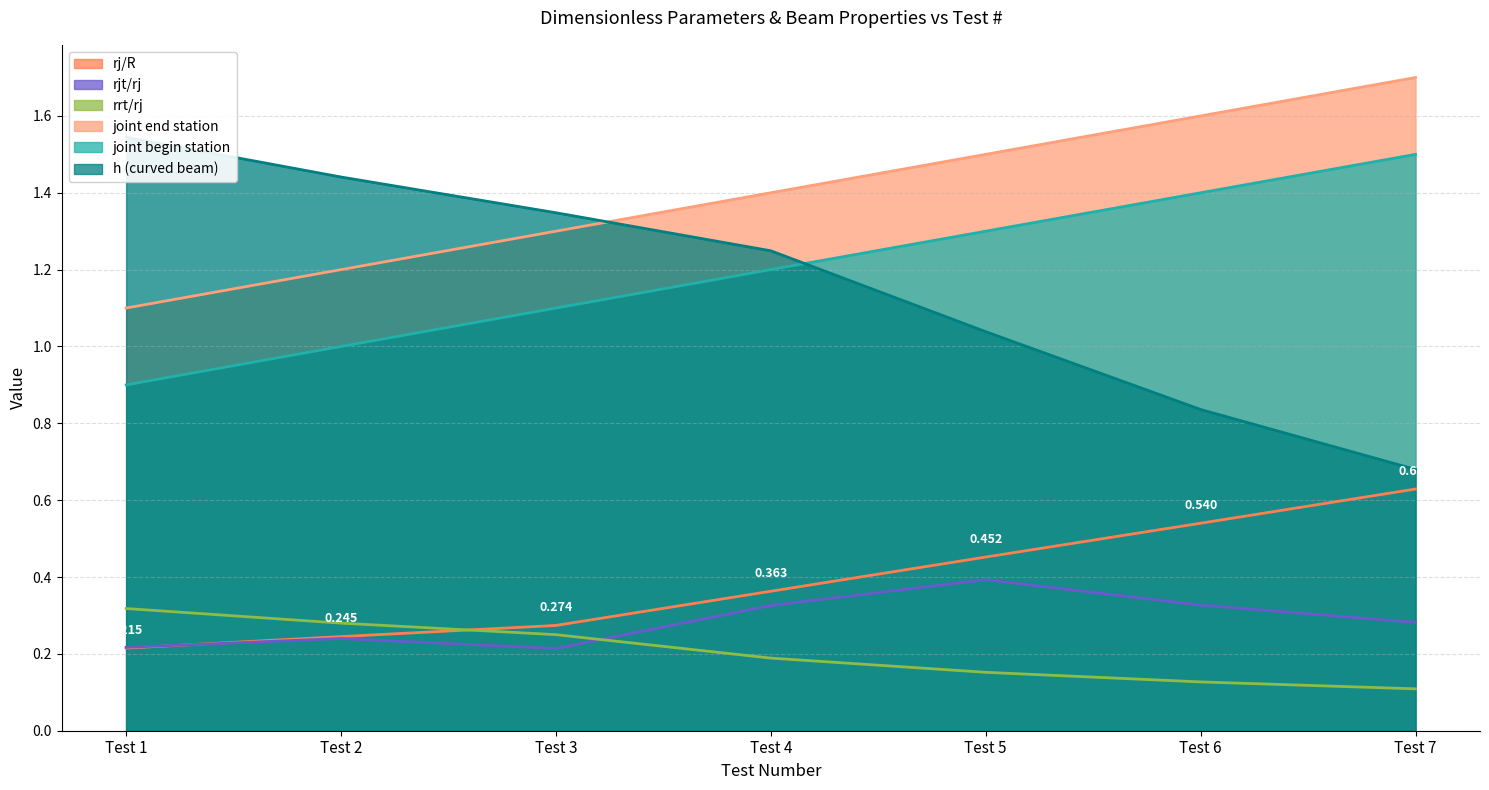

Where is the first local maximum for rjt/rj?

Test 2